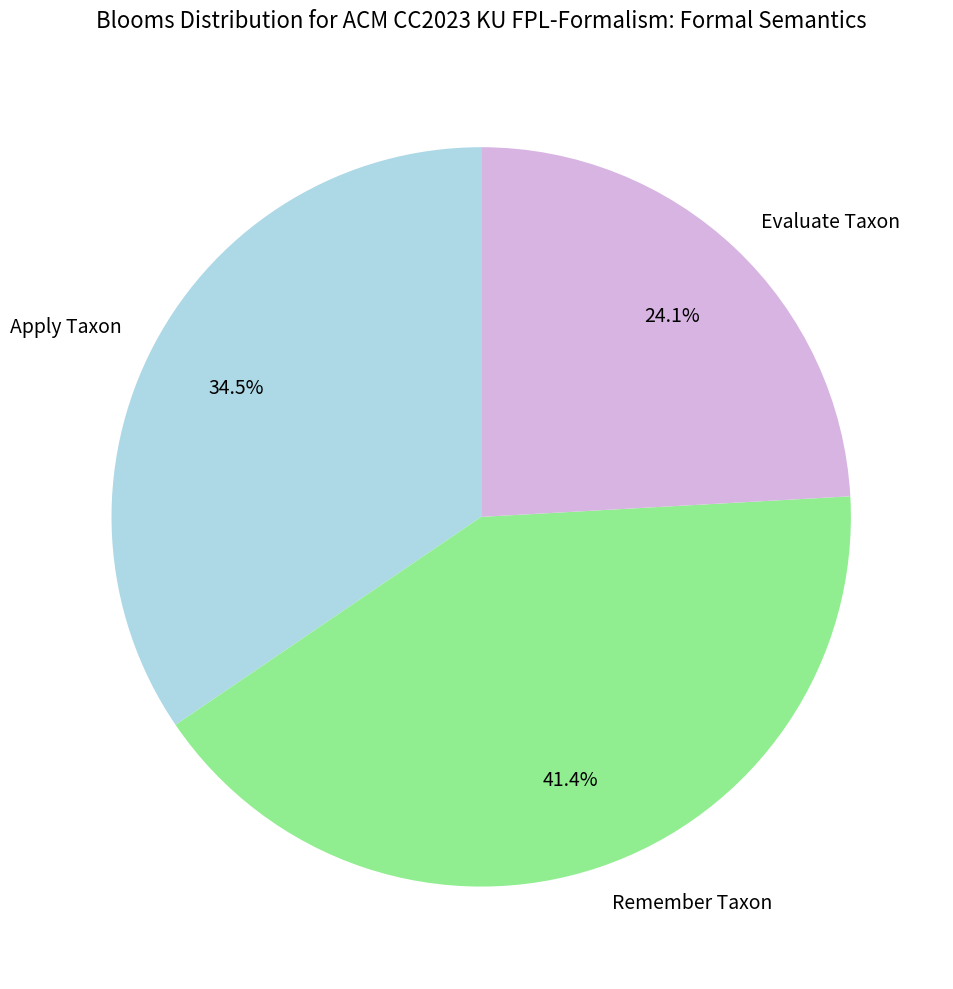

How many slices are in this pie chart?

3